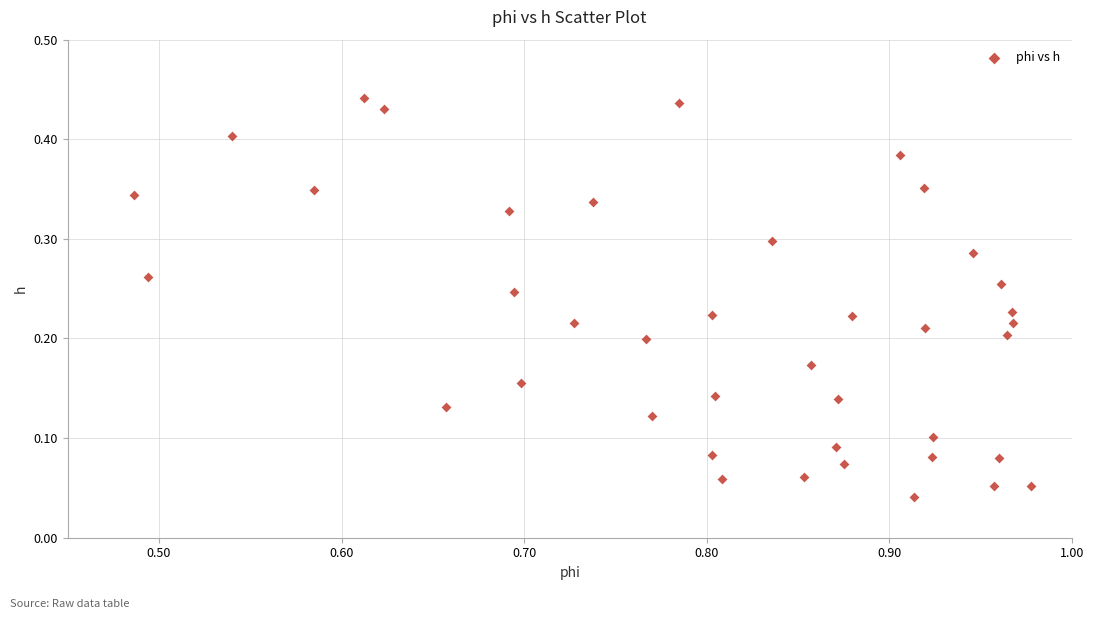

What is the range of X values (max minus min)?

0.5